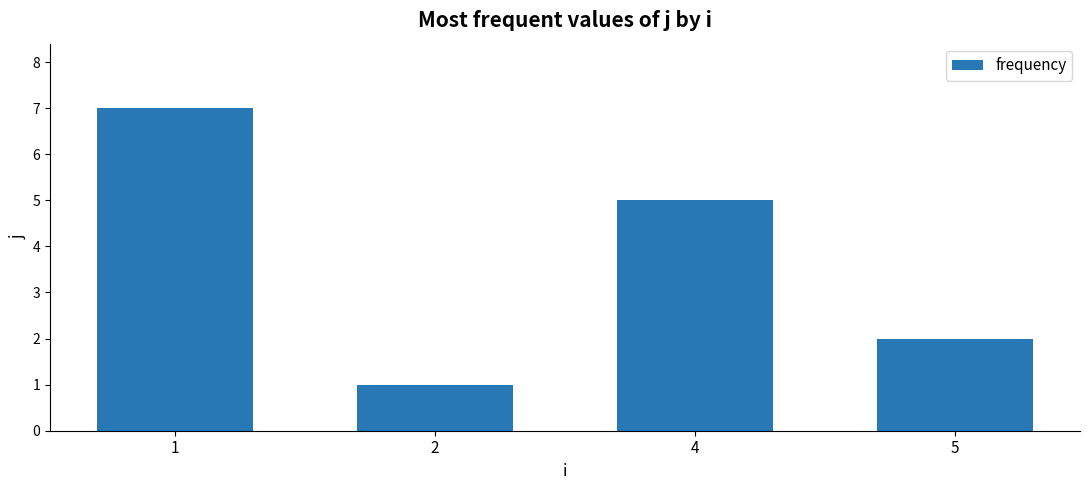

Is it true that the value at 4 is 5?

True